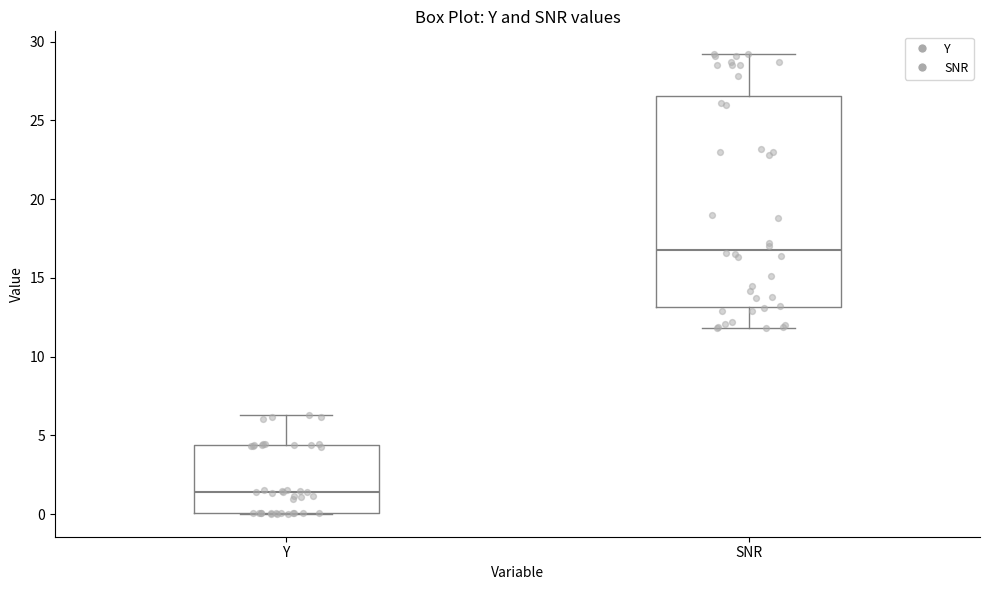

Comparing the boxes themselves (not the whiskers), which one is the tallest?

SNR